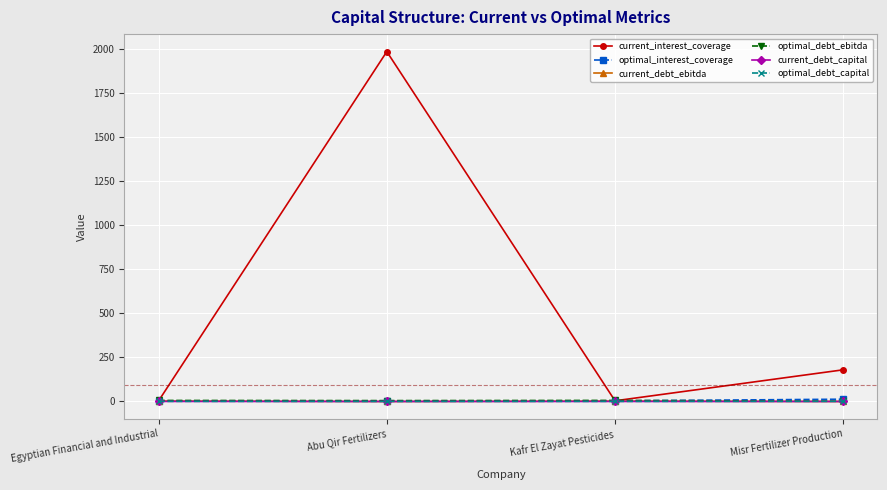

The value of current_interest_coverage at Misr Fertilizer Production is 179.8. True or false?

True